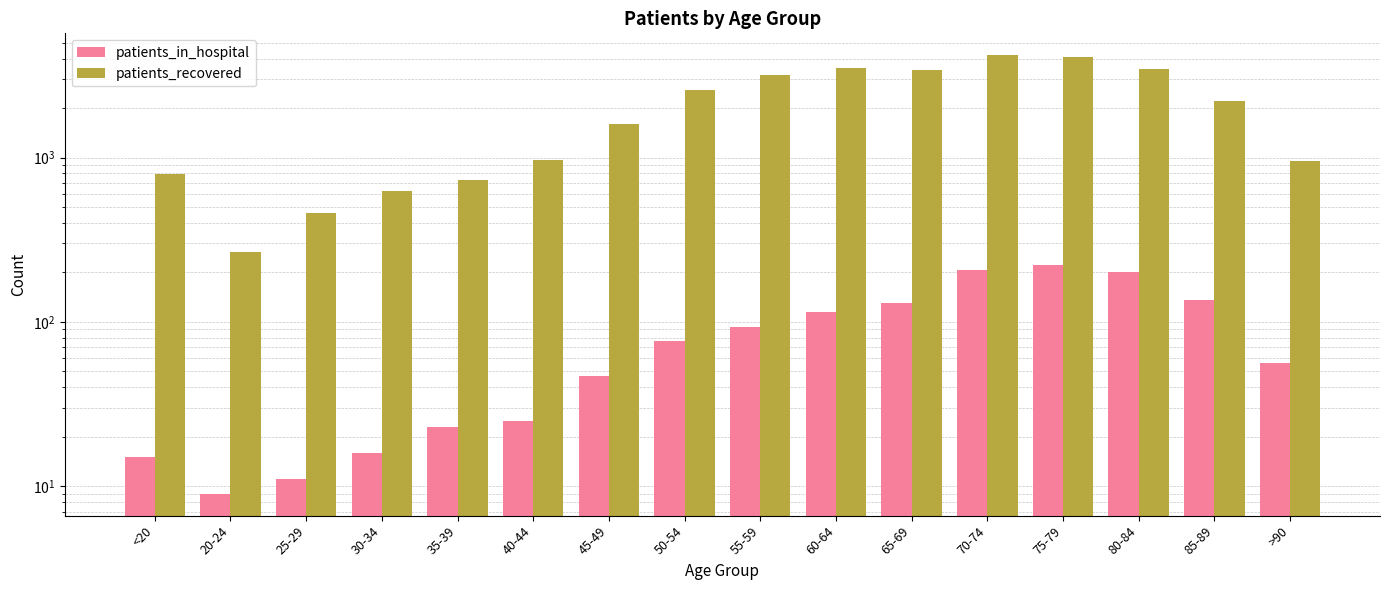

Which series has the largest range (max minus min)?

patients_recovered